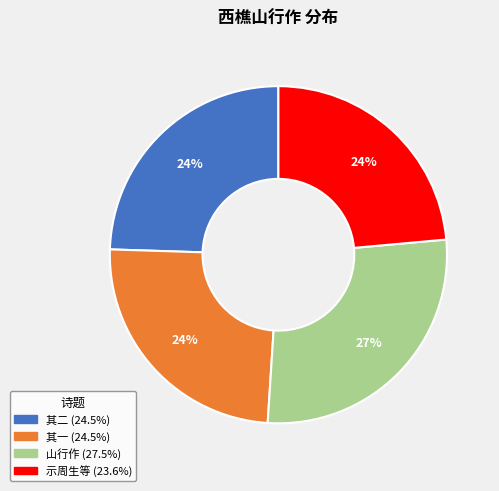

How many slices are in this pie chart?

4